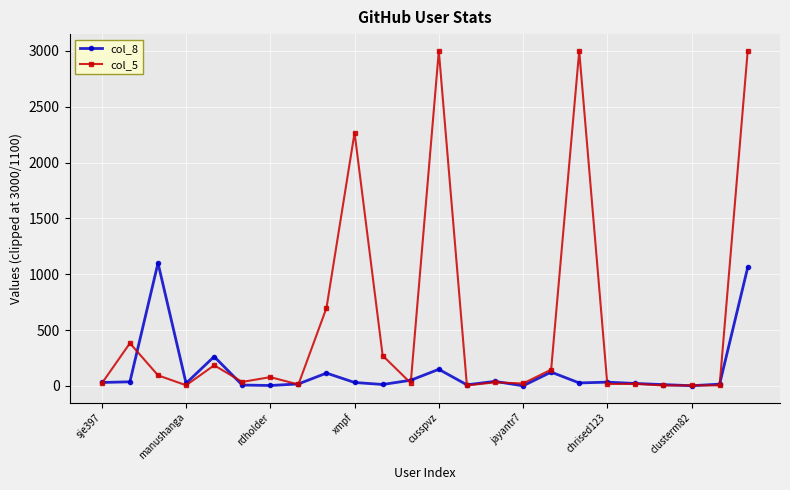

Is this an area chart (filled region under the line)?

No